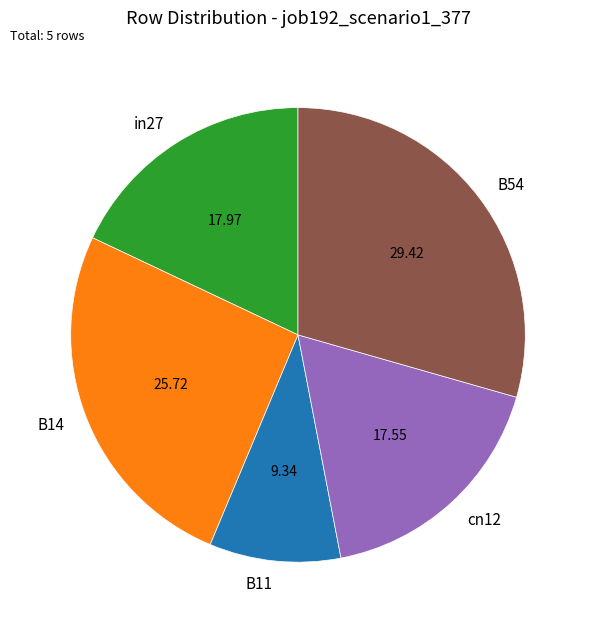

How many segments does this pie chart have?

5